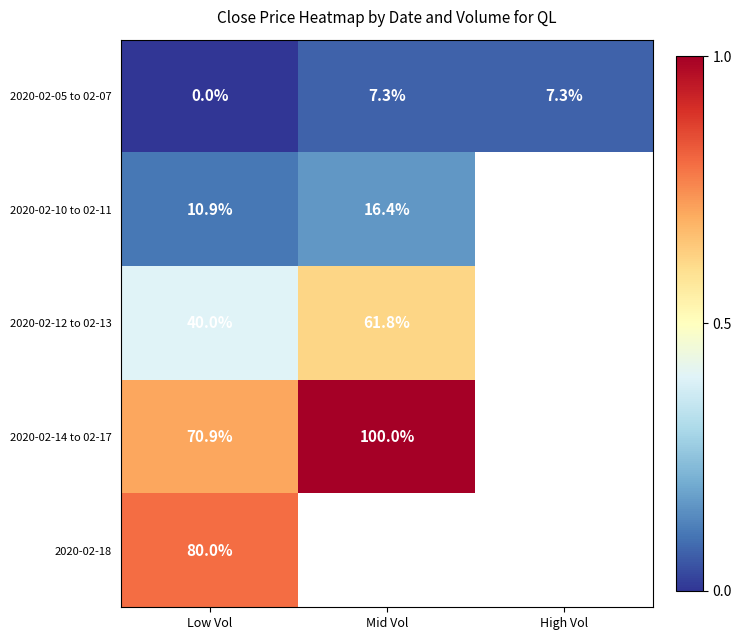

Which series has the largest range (max minus min)?

2020-02-14 to 02-17